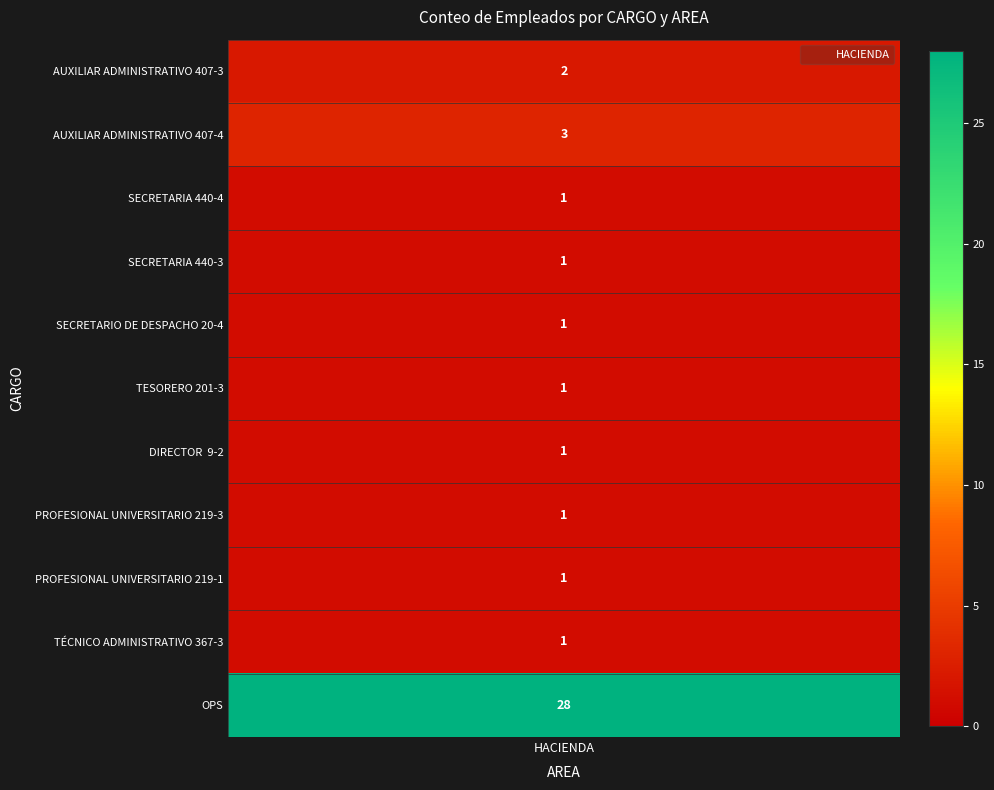

What is the change in value from AUXILIAR ADMINISTRATIVO 407-3 to PROFESIONAL UNIVERSITARIO 219-3?

-1